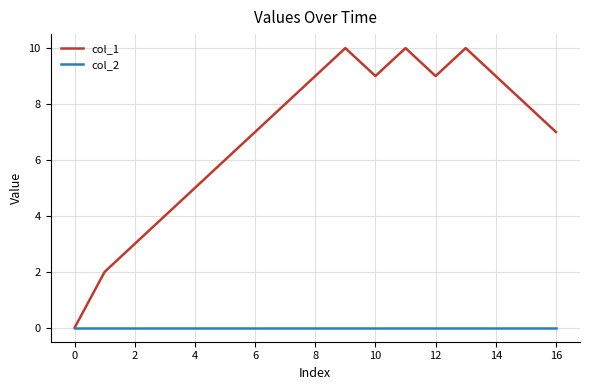

How many interior local peaks does the col_1 series have?

3